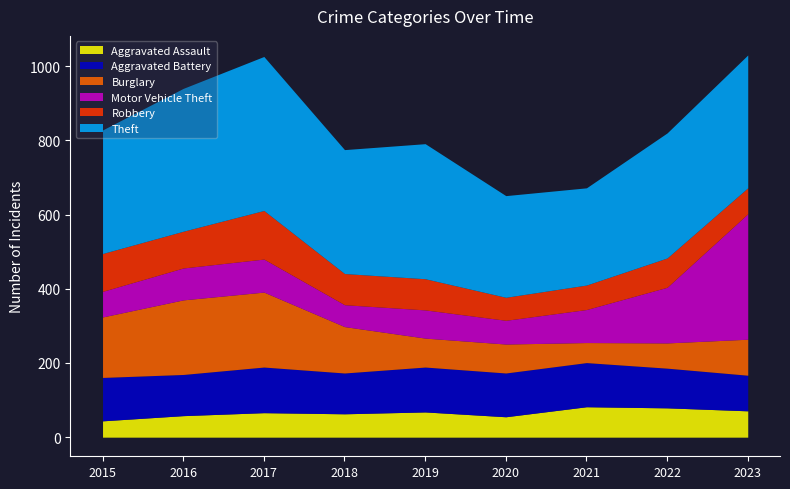

At which label is Motor Vehicle Theft closest to 198?

2022